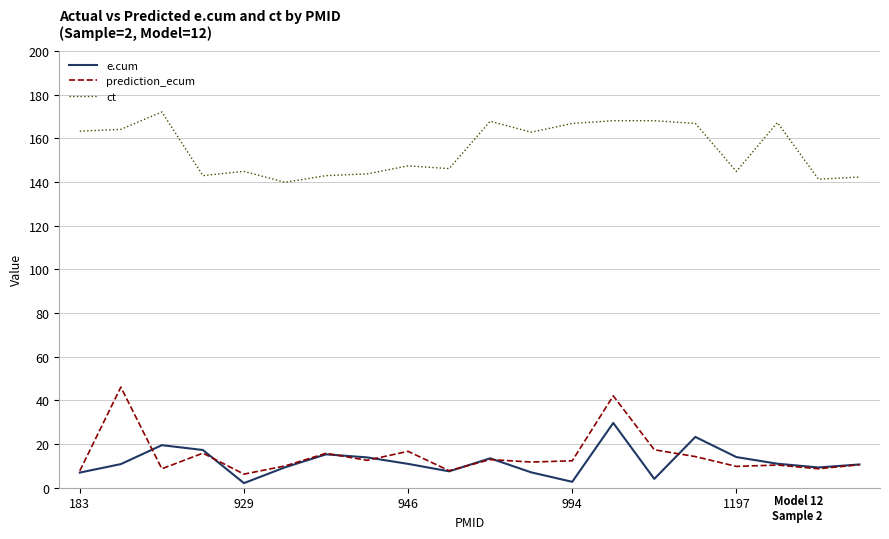

True or false: ct and prediction_ecum cross at least once.

False